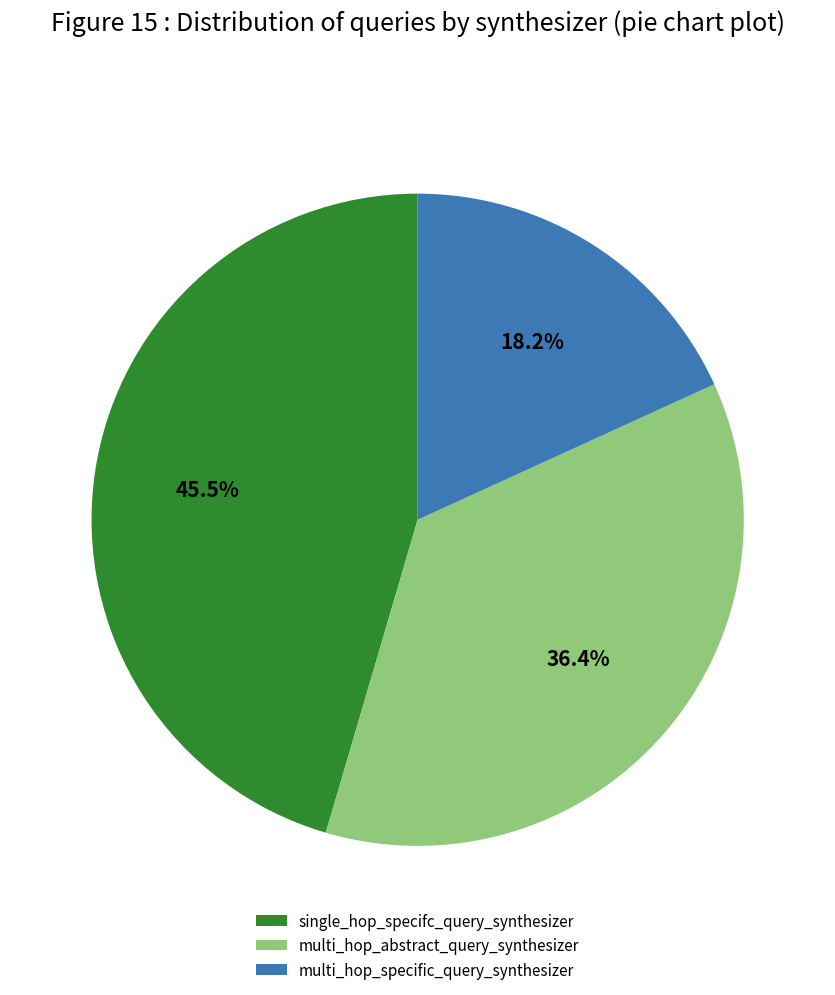

Is there a majority slice in this chart?

No